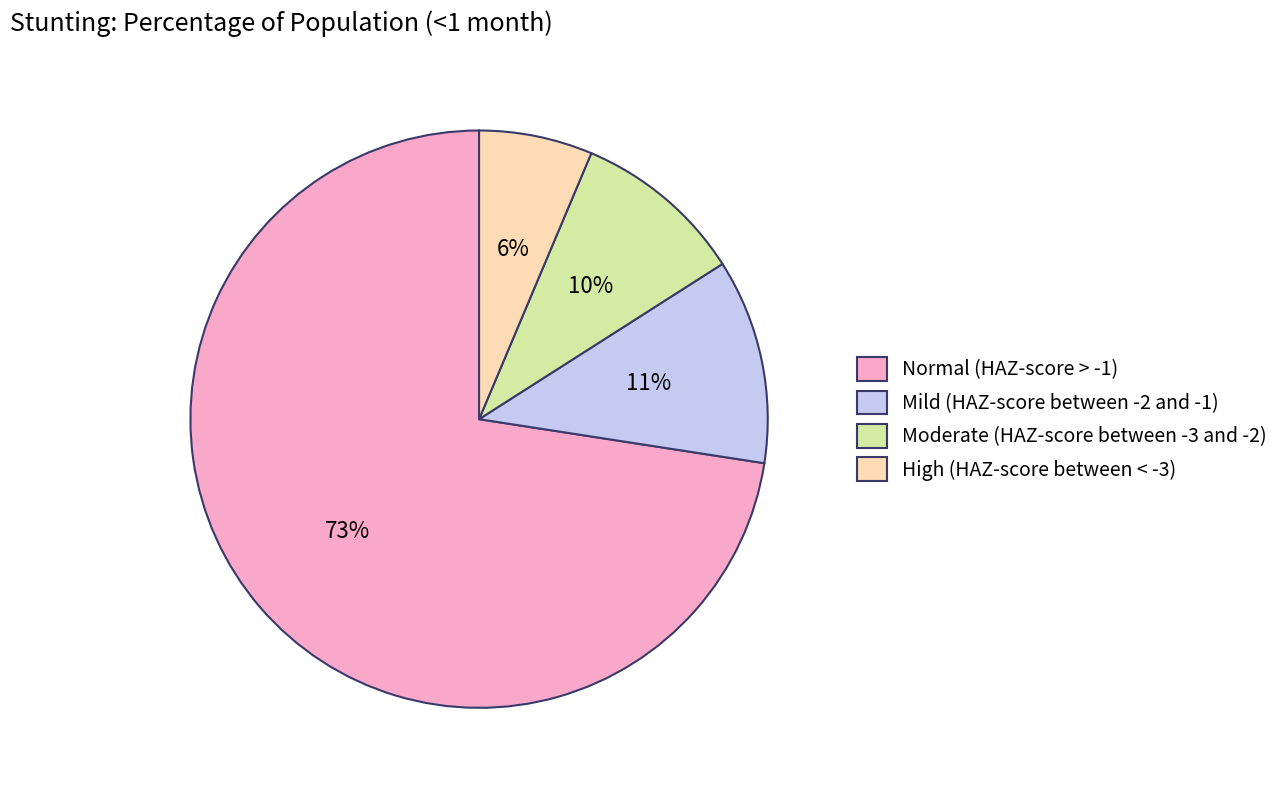

Is the sum of Moderate (HAZ-score between -3 and -2) and High (HAZ-score between < -3) greater than half?

No